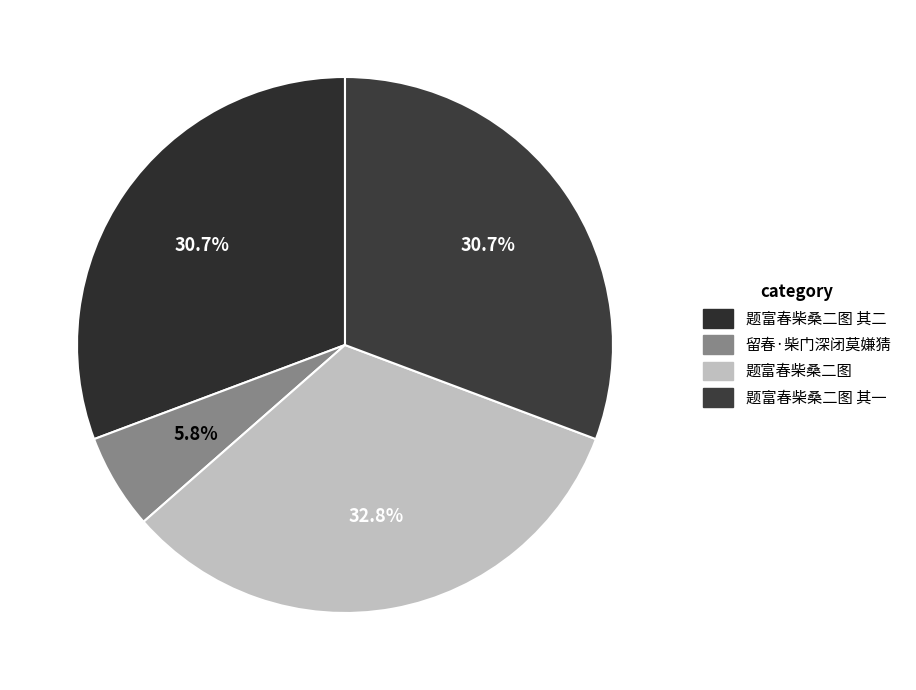

What is the total percentage of 题富春柴桑二图 其二 and 题富春柴桑二图?

63.5%